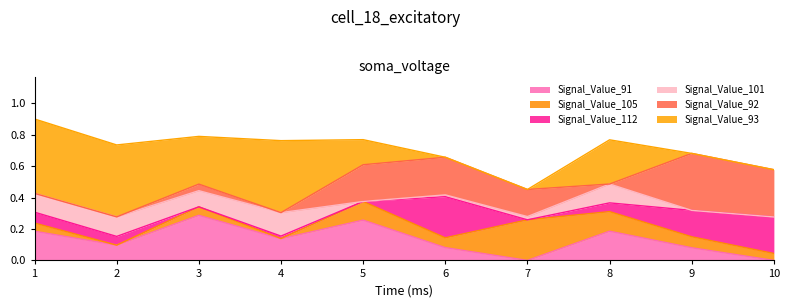

How many times do Signal_Value_105 and Signal_Value_92 cross each other?

3